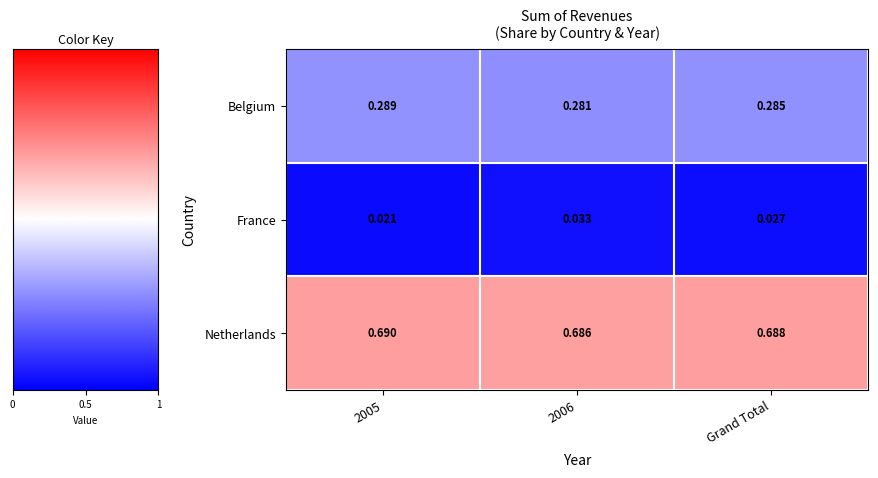

Which series has the widest spread of values?

France